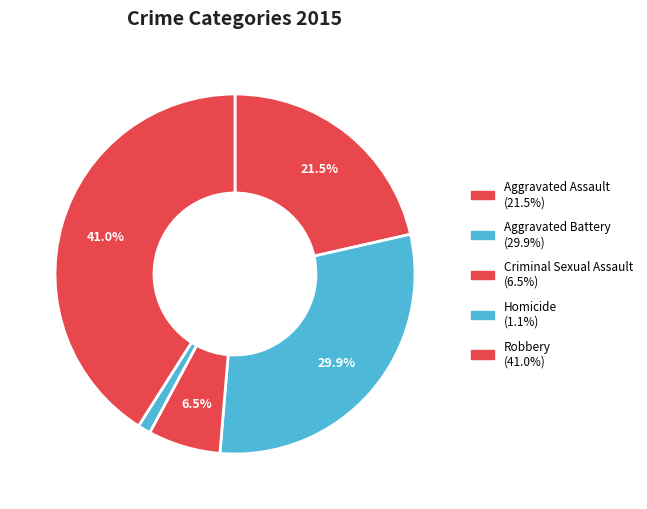

Rank the categories by value from highest to lowest.

Robbery, Aggravated Battery, Aggravated Assault, Criminal Sexual Assault, Homicide